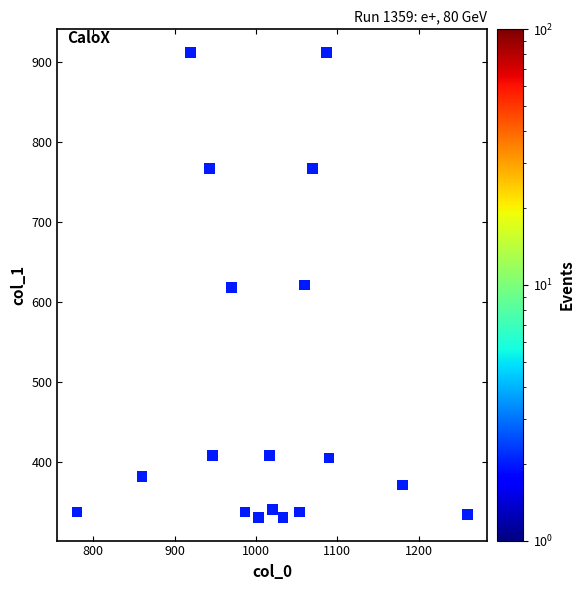

What is the range of X values (max minus min)?

480.0